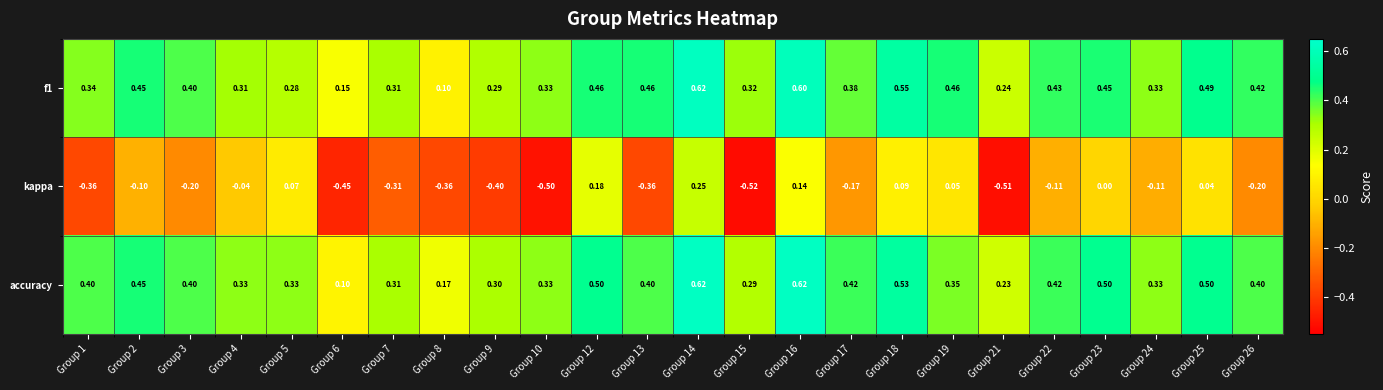

Which series has the largest total across all categories?

accuracy